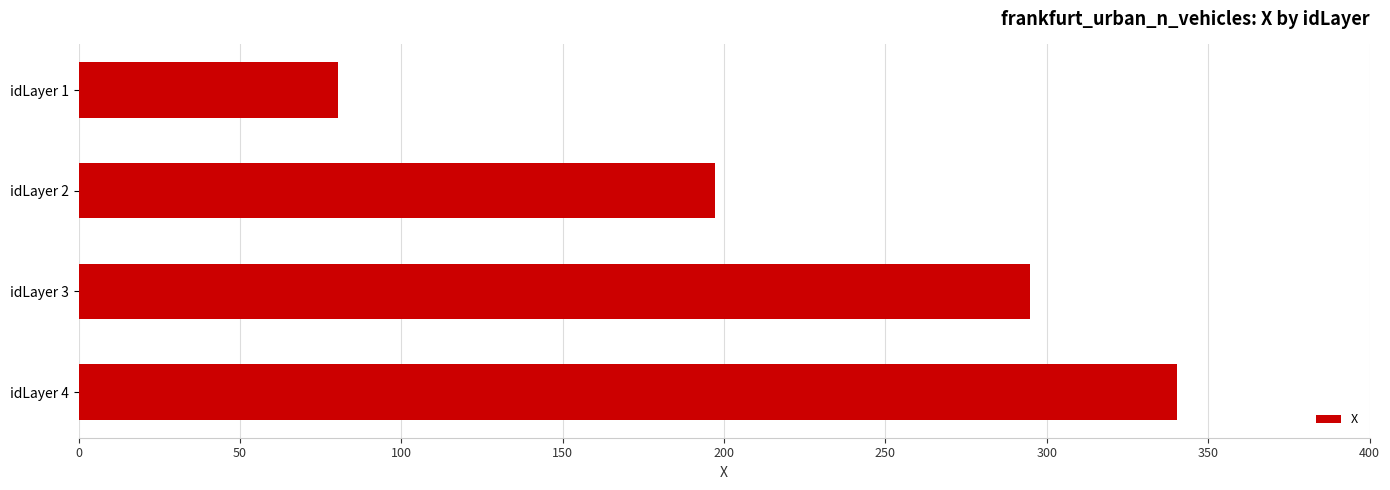

At which label is the value closest to 210?

idLayer 2